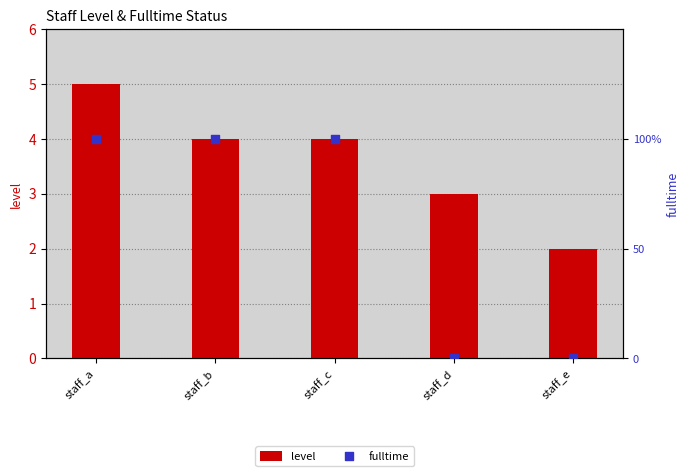

Which series reaches the minimum Y coordinate?

fulltime